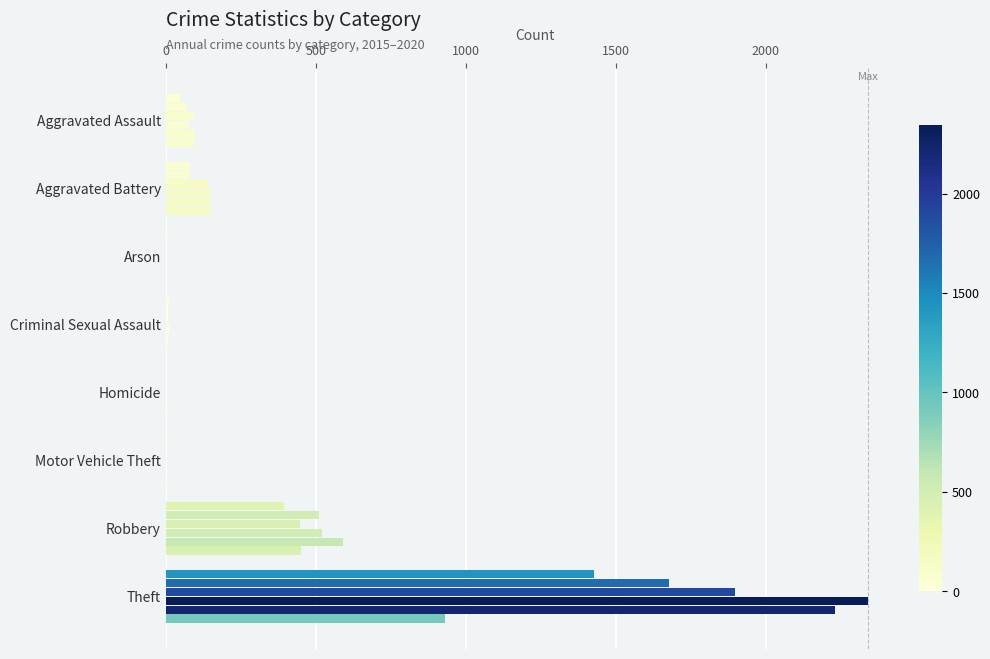

What is the label of the 4th bar from the right?

Homicide